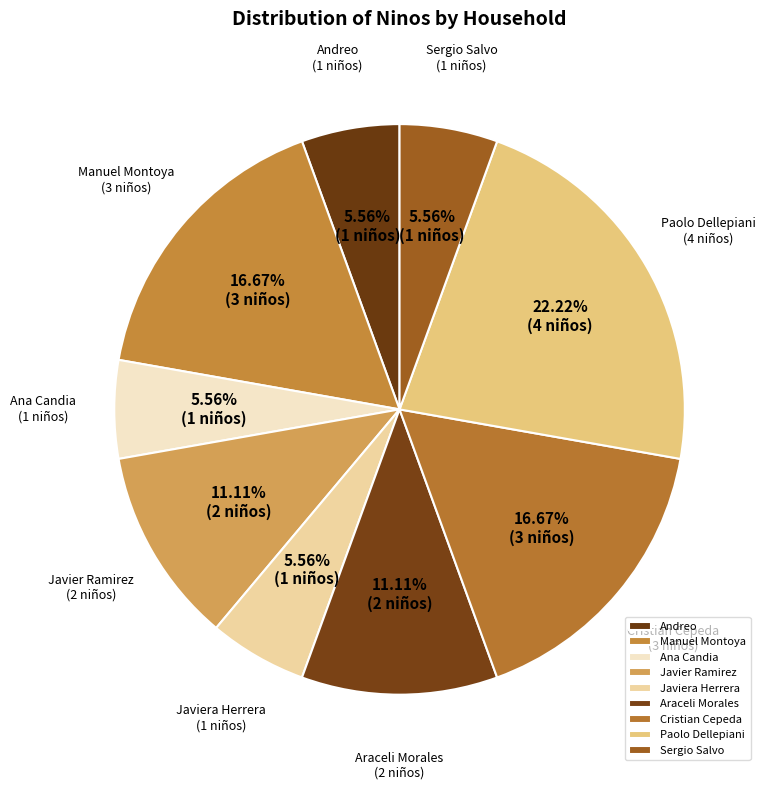

Is there any slice that represents more than half of the pie?

No